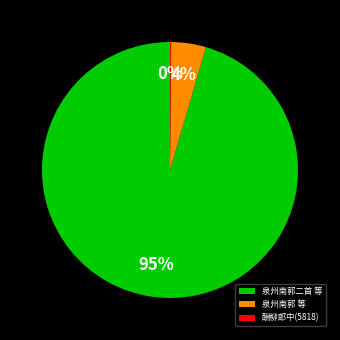

Which slice is the largest?

泉州南郭二首 等